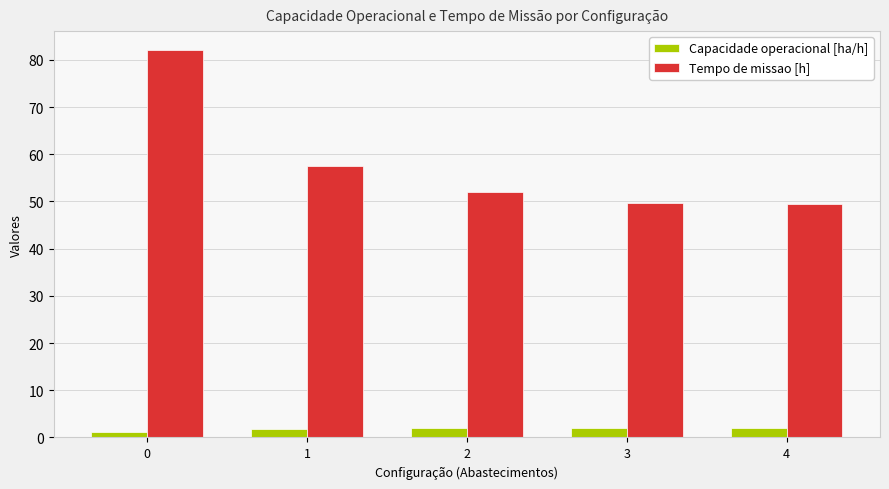

What are all the series names shown in the legend?

Capacidade operacional [ha/h], Tempo de missao [h]